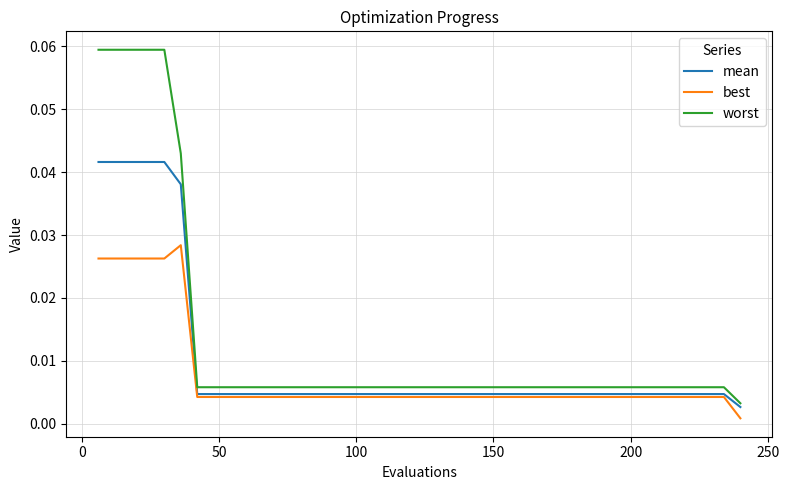

Rank the series by their average value, from highest to lowest.

worst, mean, best